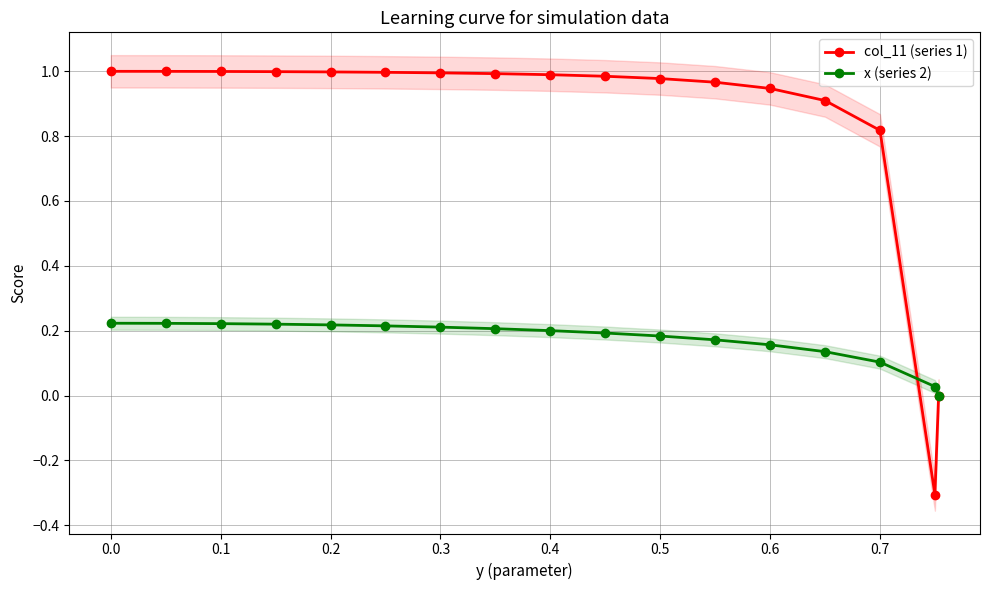

The value of x (series 2) at 0.4 is 0.2. True or false?

True